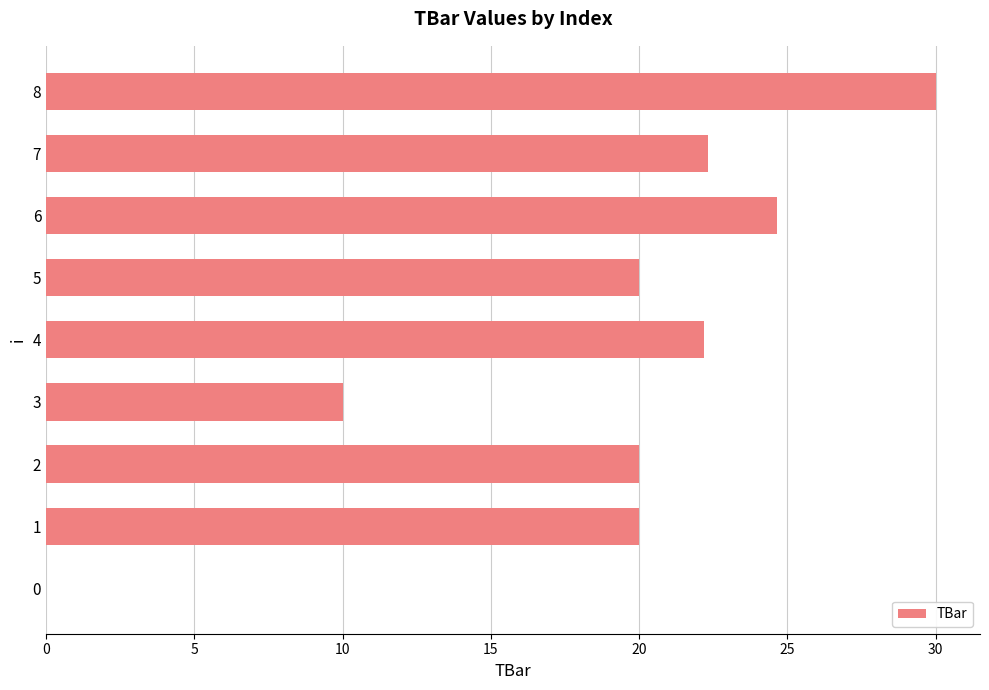

What is the sum of all values?

169.2